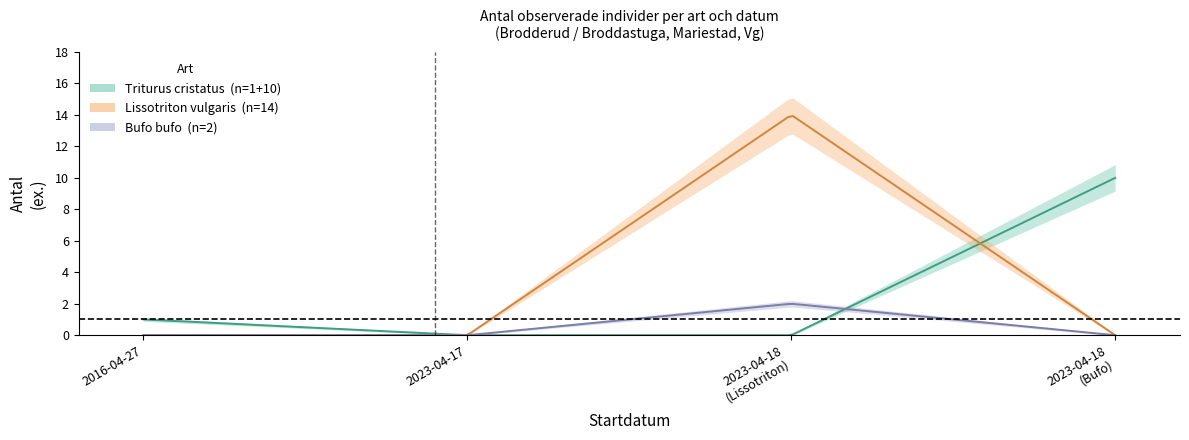

Is it true that the value at antal is 2?

False